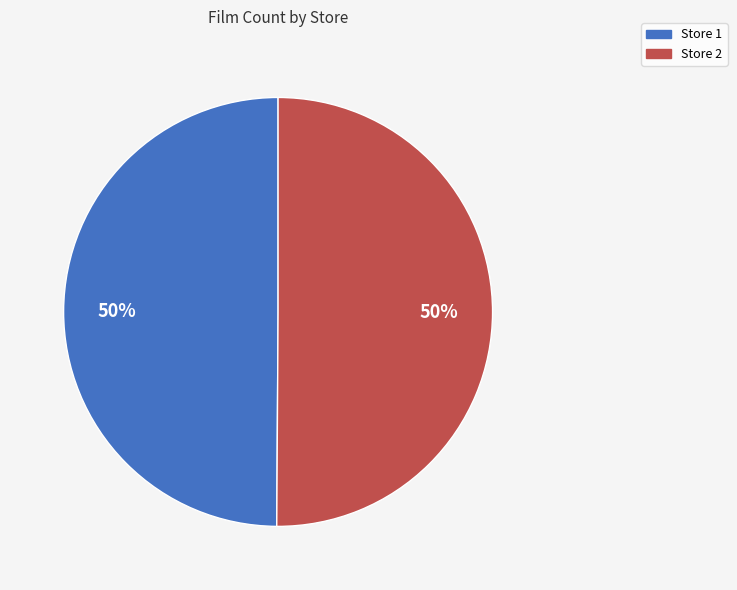

To the nearest percent, what percentage of the pie is Store 1?

50%